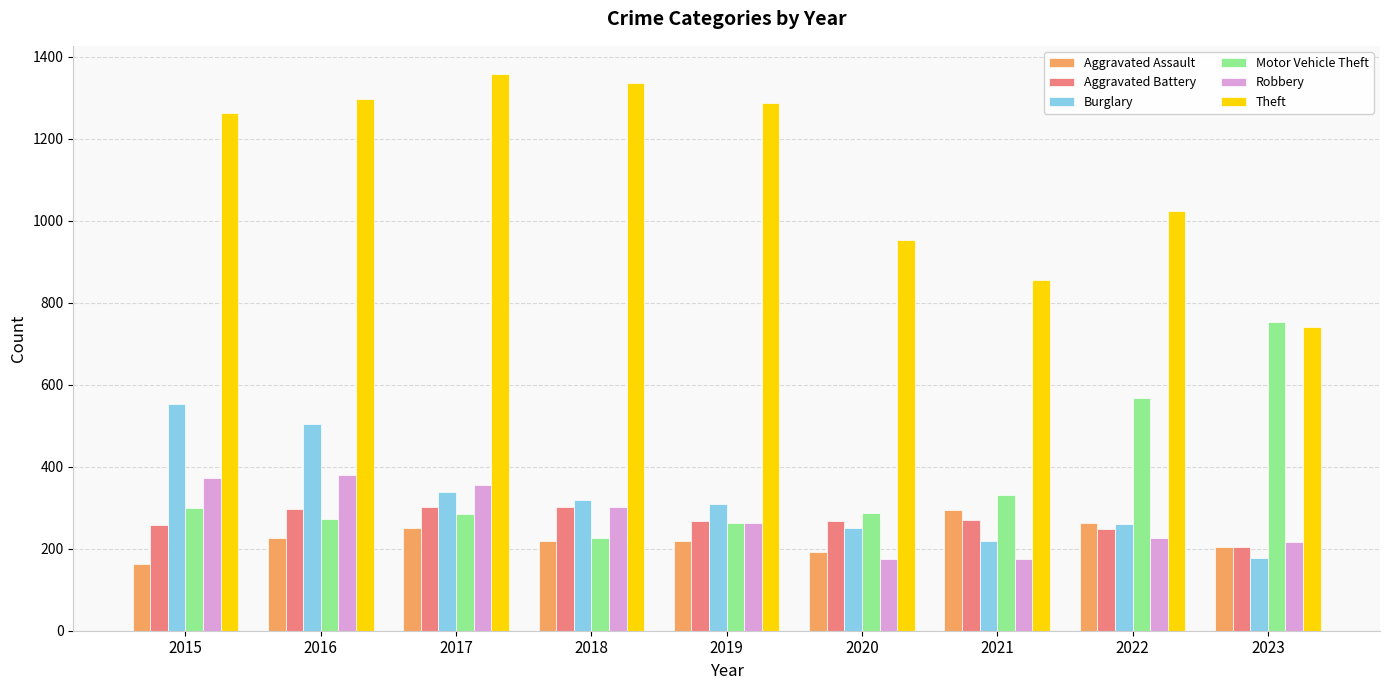

What is the difference between the Burglary values at 2022 and 2017?

78